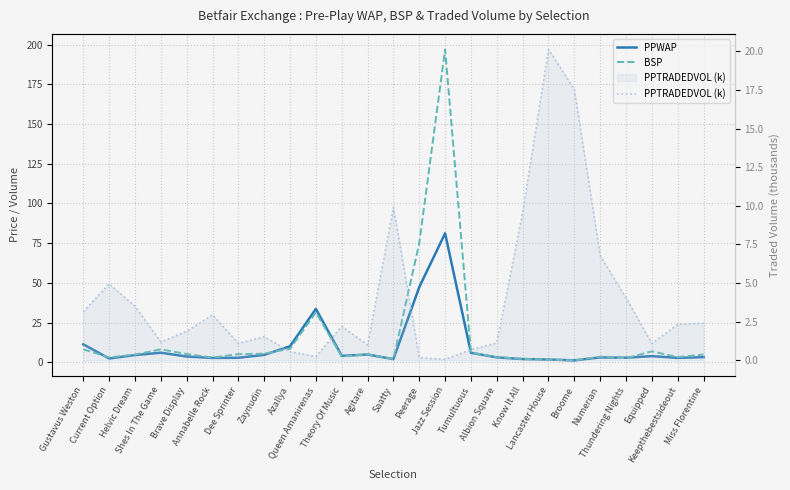

What is the difference between the PPWAP values at Jazz Session and Current Option?

78.8